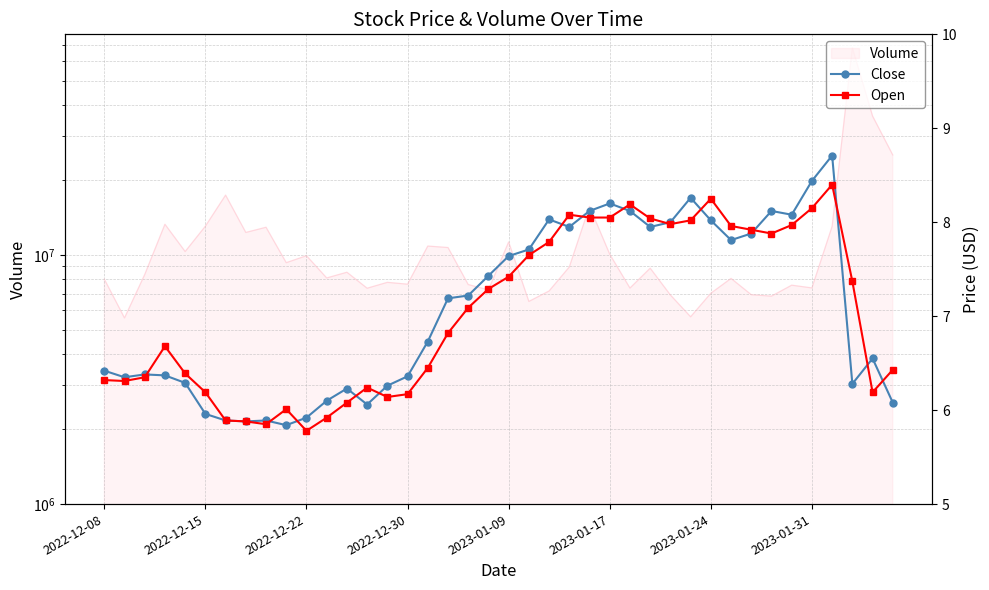

Is this an area chart (filled region under the line)?

No